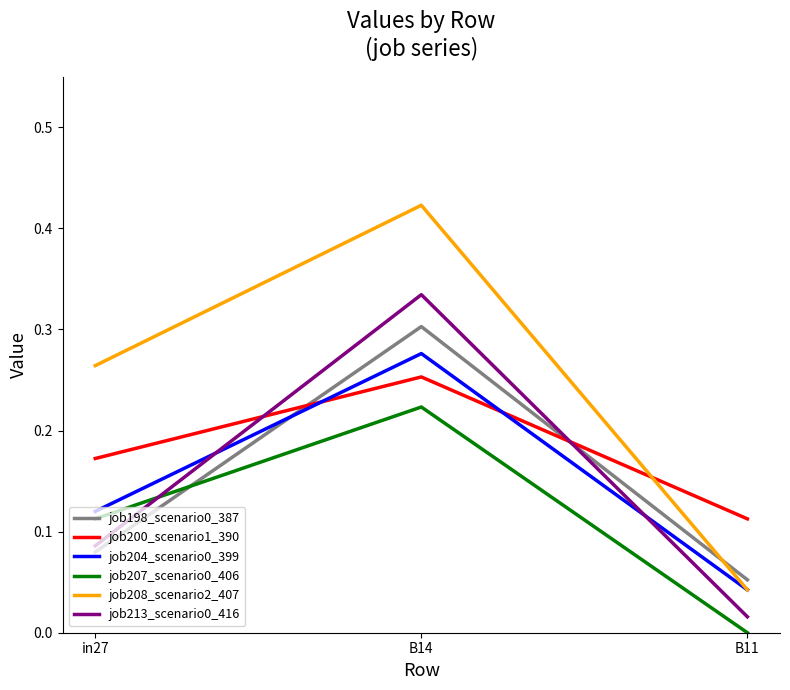

Rank the categories by job200_scenario1_390 value from lowest to highest.

B11, in27, B14